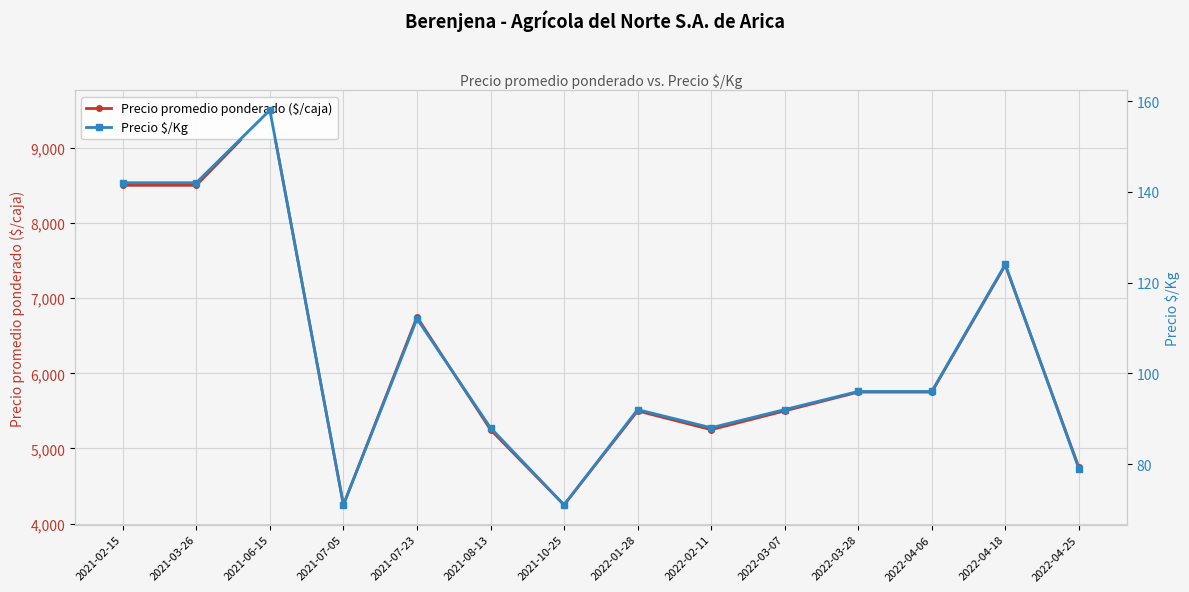

Which category has the highest value across all series?

2021-06-15